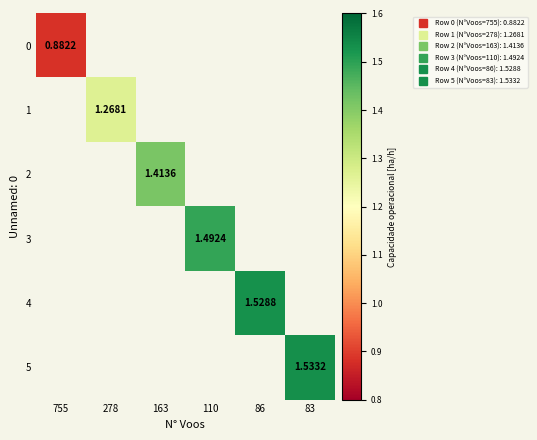

Is the value of 0 at 755 greater than the value of 5 at 86?

No